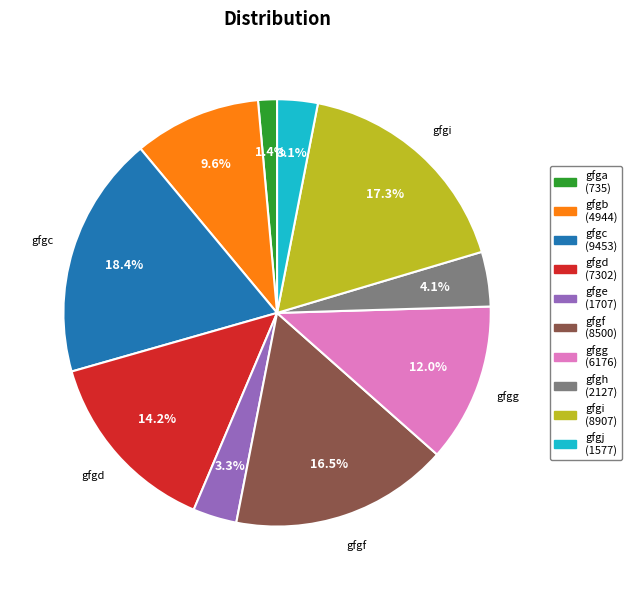

To the nearest percent, what percentage of the pie is gfgh?

4%